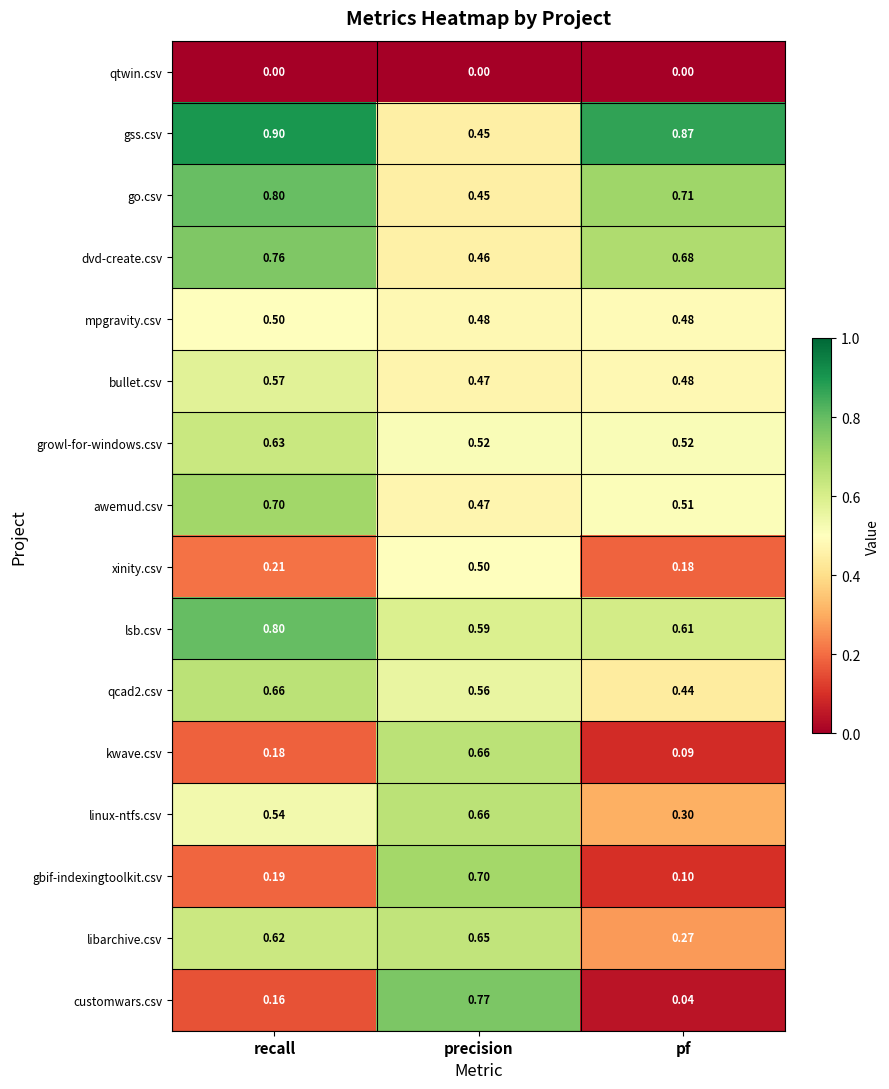

How many categories are shown in the chart?

3